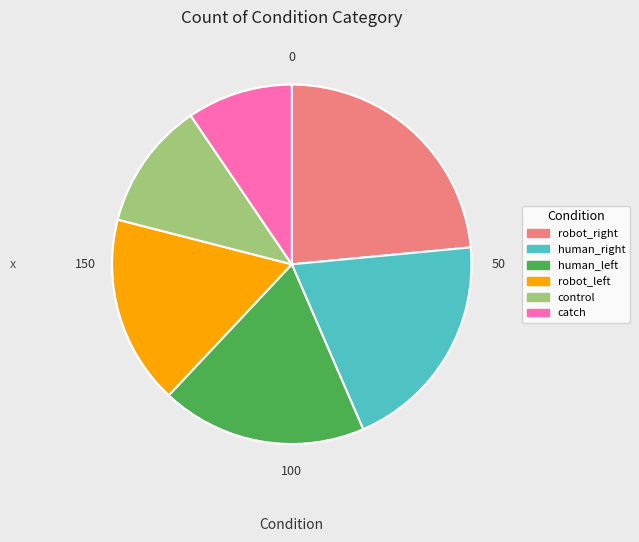

The human_right slice represents 20% of the pie. True or false?

True